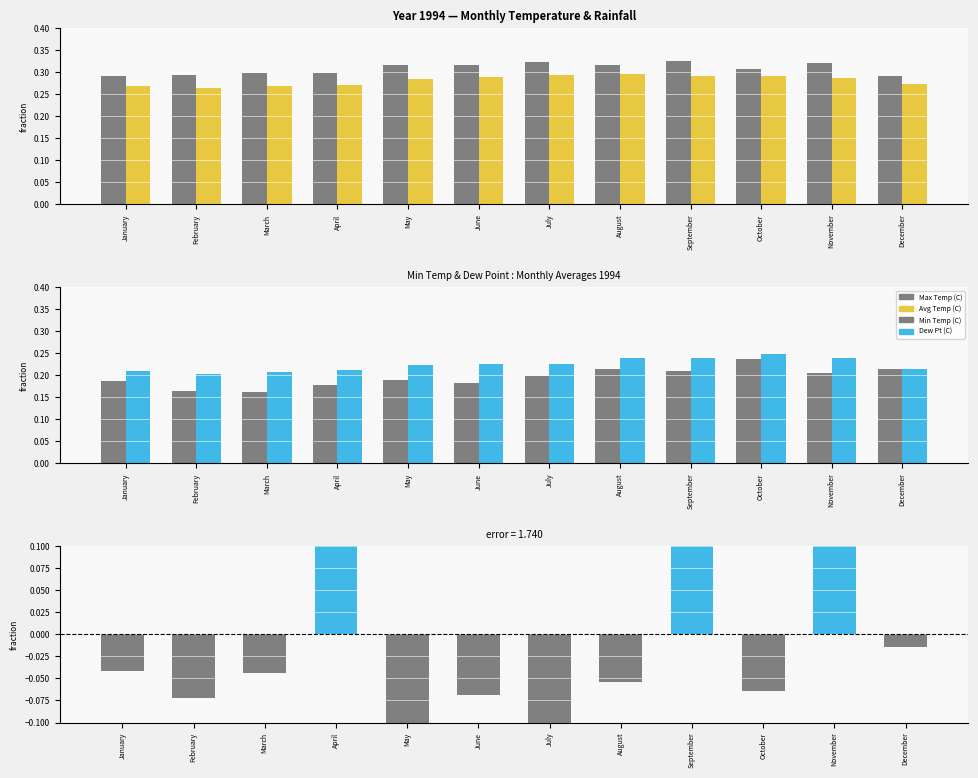

How many series are shown in this chart?

5